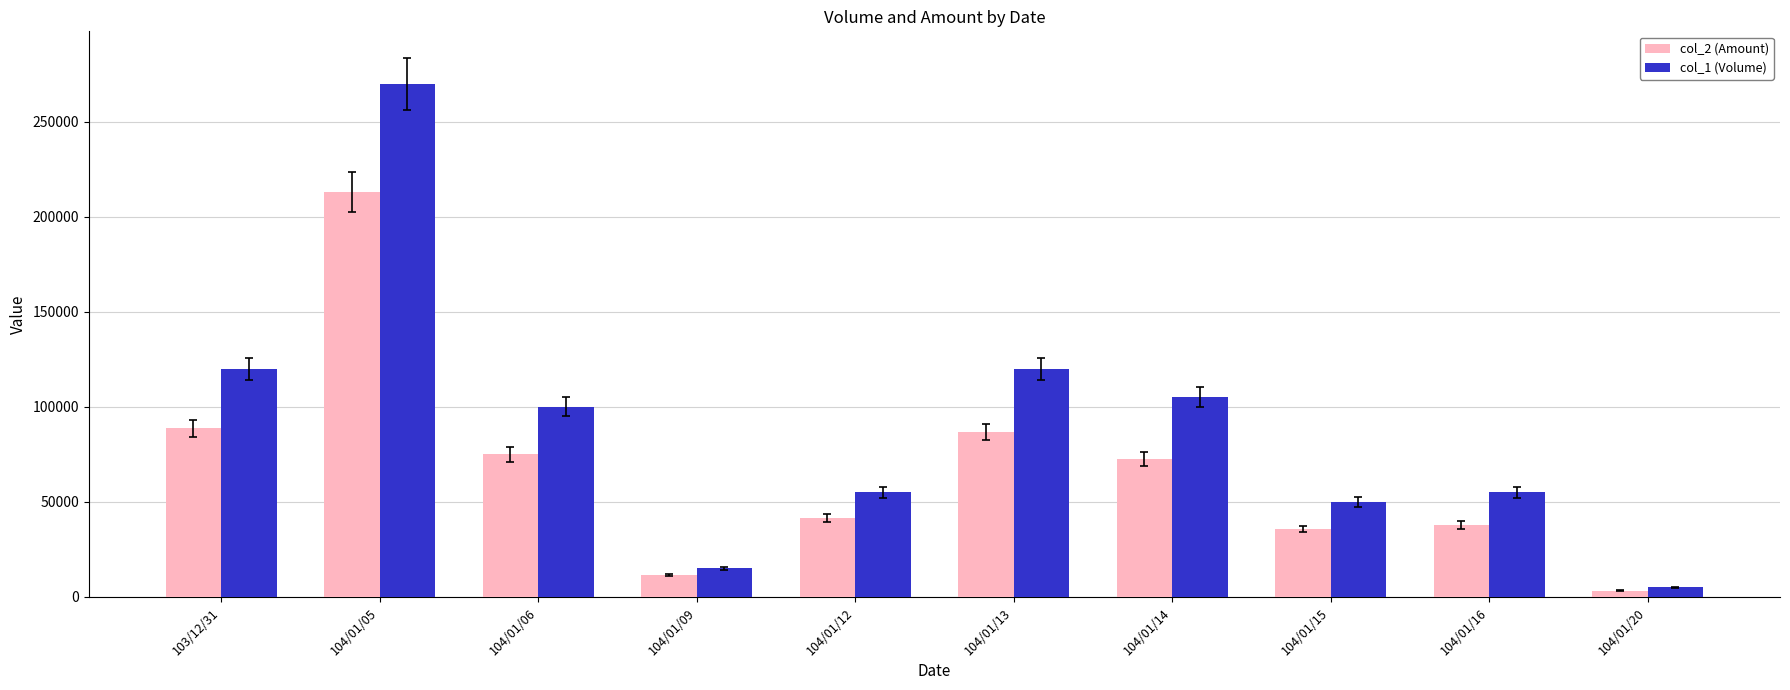

The value of col_1 (Volume) at 104/01/15 is 50000. True or false?

True